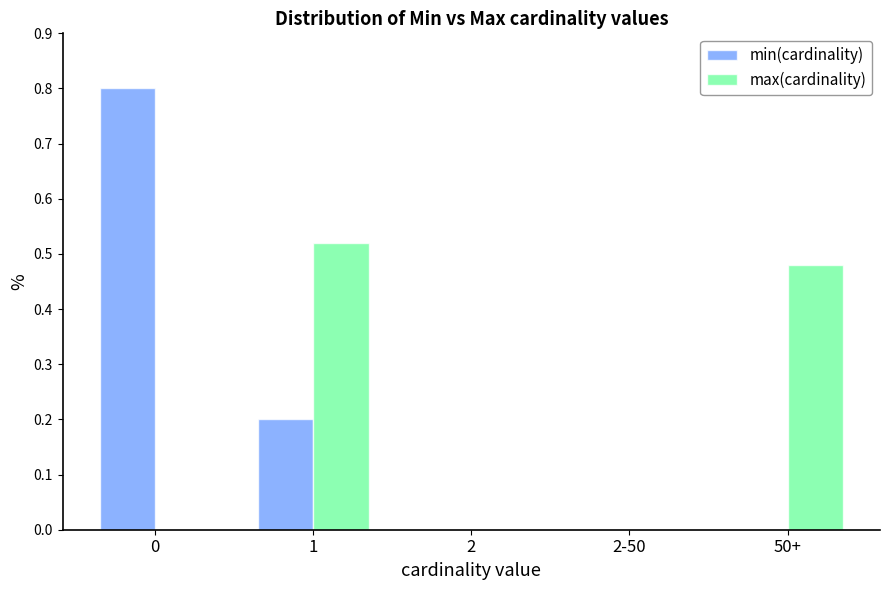

Is it true that max(cardinality) equals 0.0 at 0?

True